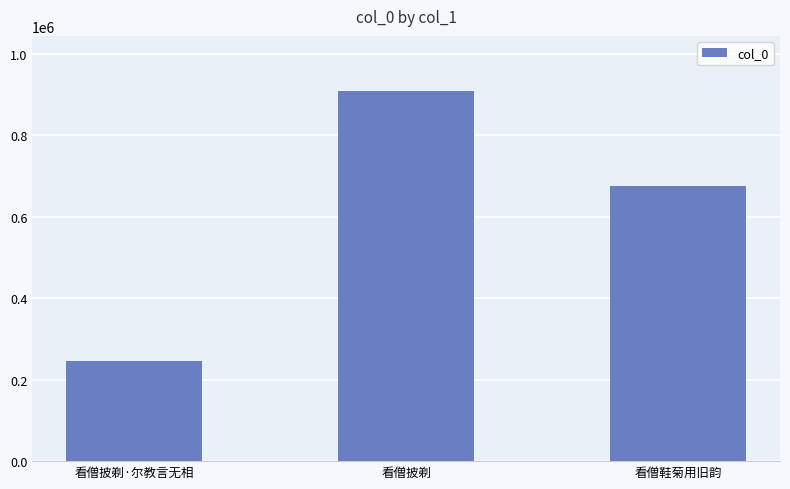

Where is the data nearest to the value 575910?

看僧鞋菊用旧韵